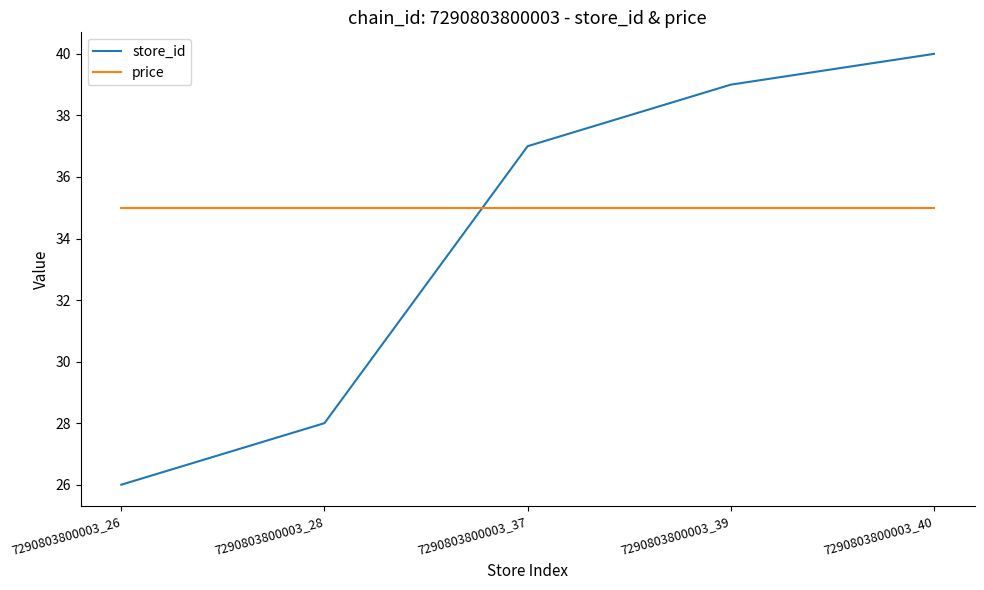

At which category is the sum across all series the highest?

7290803800003_40